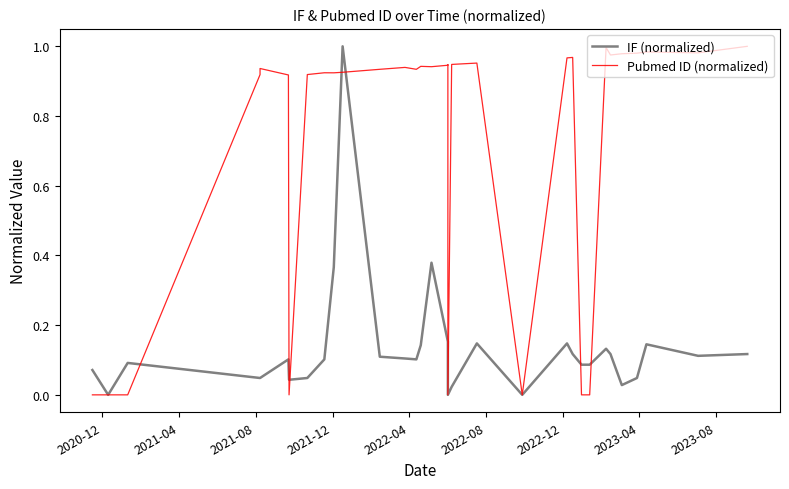

Is this an area chart (filled region under the line)?

No